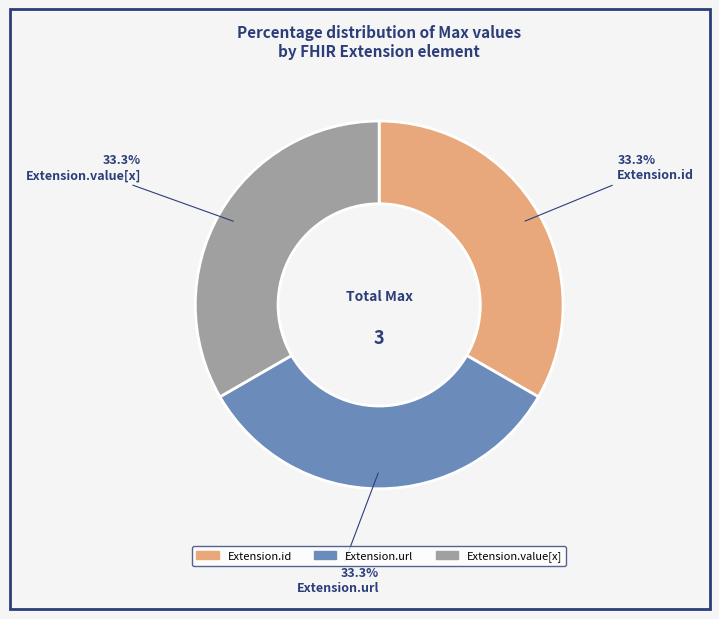

How many segments does this pie chart have?

3